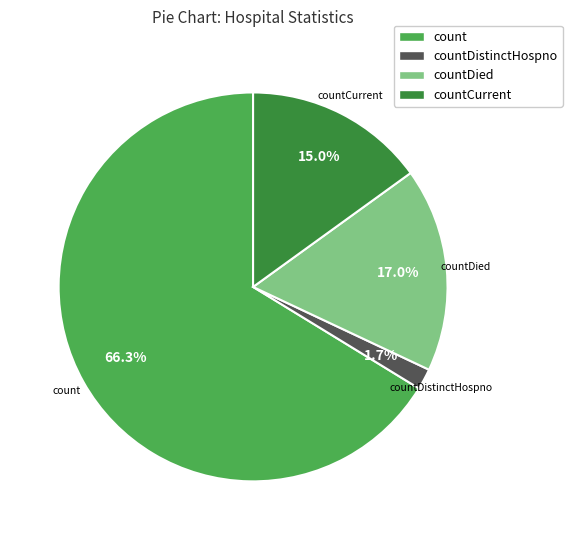

To the nearest percent, what is the average slice percentage?

25%